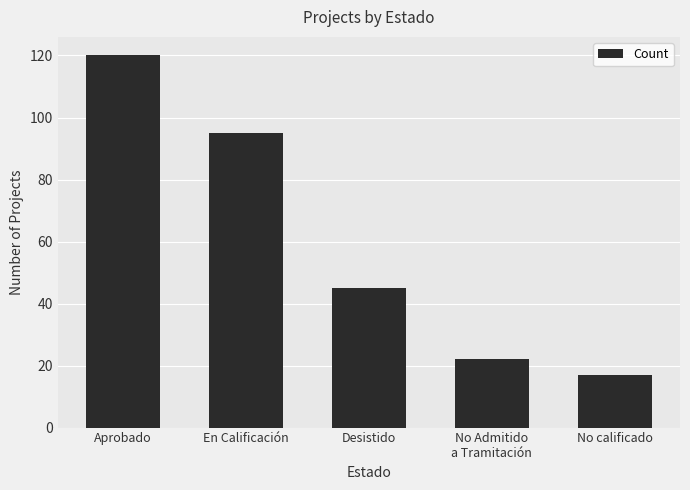

What is the difference between the second highest and minimum values?

78